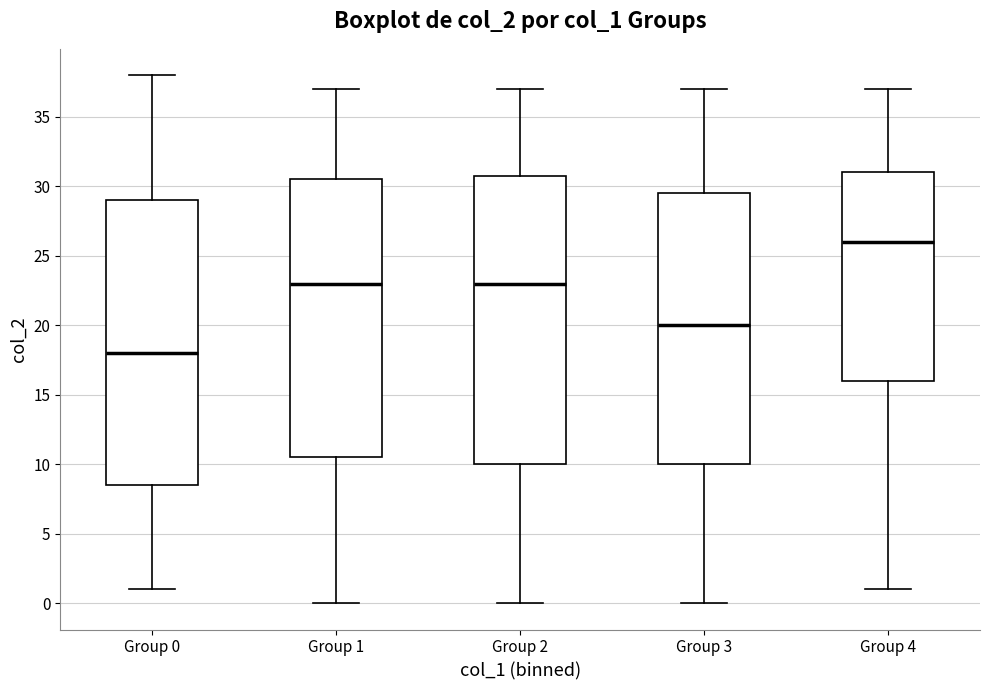

Reading left to right, read every box against the y-axis: the position of its median line, the range the box covers, and the ends of its whiskers. The values are not printed on the chart, so give them approximately, as read against the axis.

Group 0: median 18.0, box 8.5 to 29.0, whiskers 1.0 to 38.0
Group 1: median 23.0, box 10.5 to 30.5, whiskers 0.0 to 37.0
Group 2: median 23.0, box 10.0 to 31.0, whiskers 0.0 to 37.0
Group 3: median 20.0, box 10.0 to 29.5, whiskers 0.0 to 37.0
Group 4: median 26.0, box 16.0 to 31.0, whiskers 1.0 to 37.0